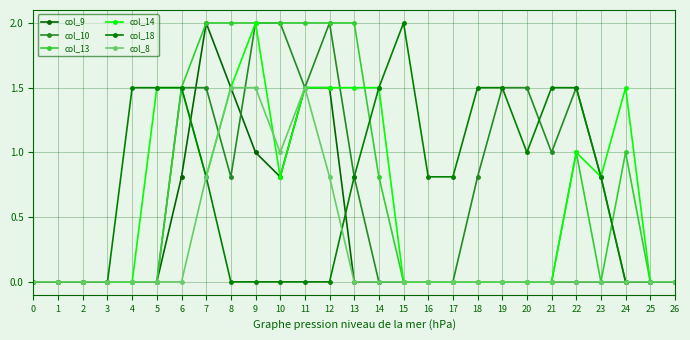

Does the chart have visible grid lines?

Yes